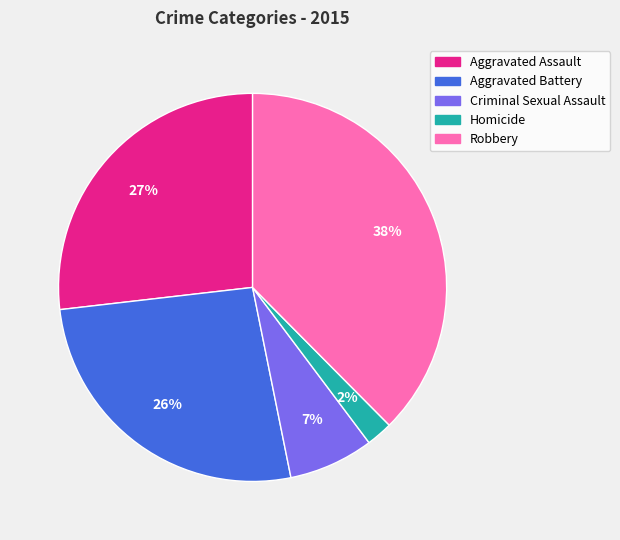

Combined, do Aggravated Assault and Homicide account for over 50%?

No